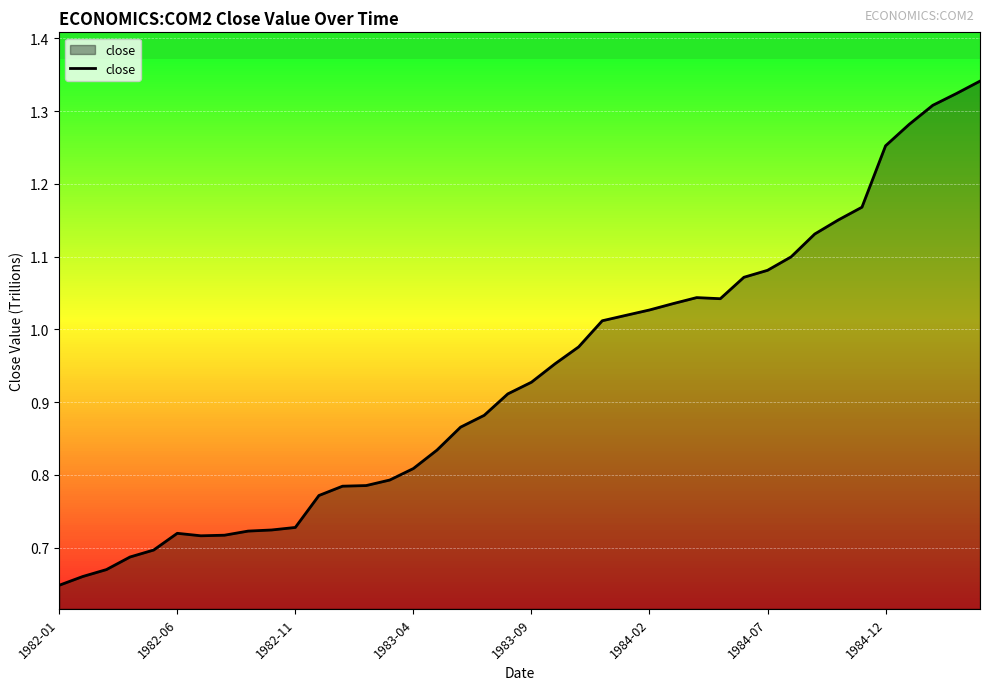

What is the maximum value shown in the chart?

1.3